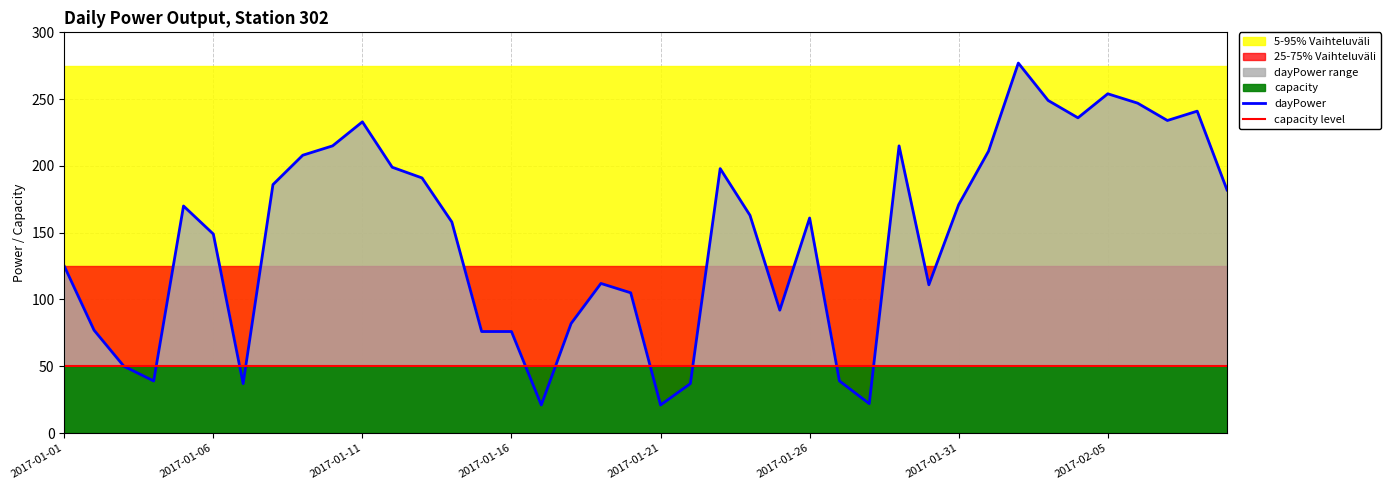

What position from the right is 2017-01-14?

27